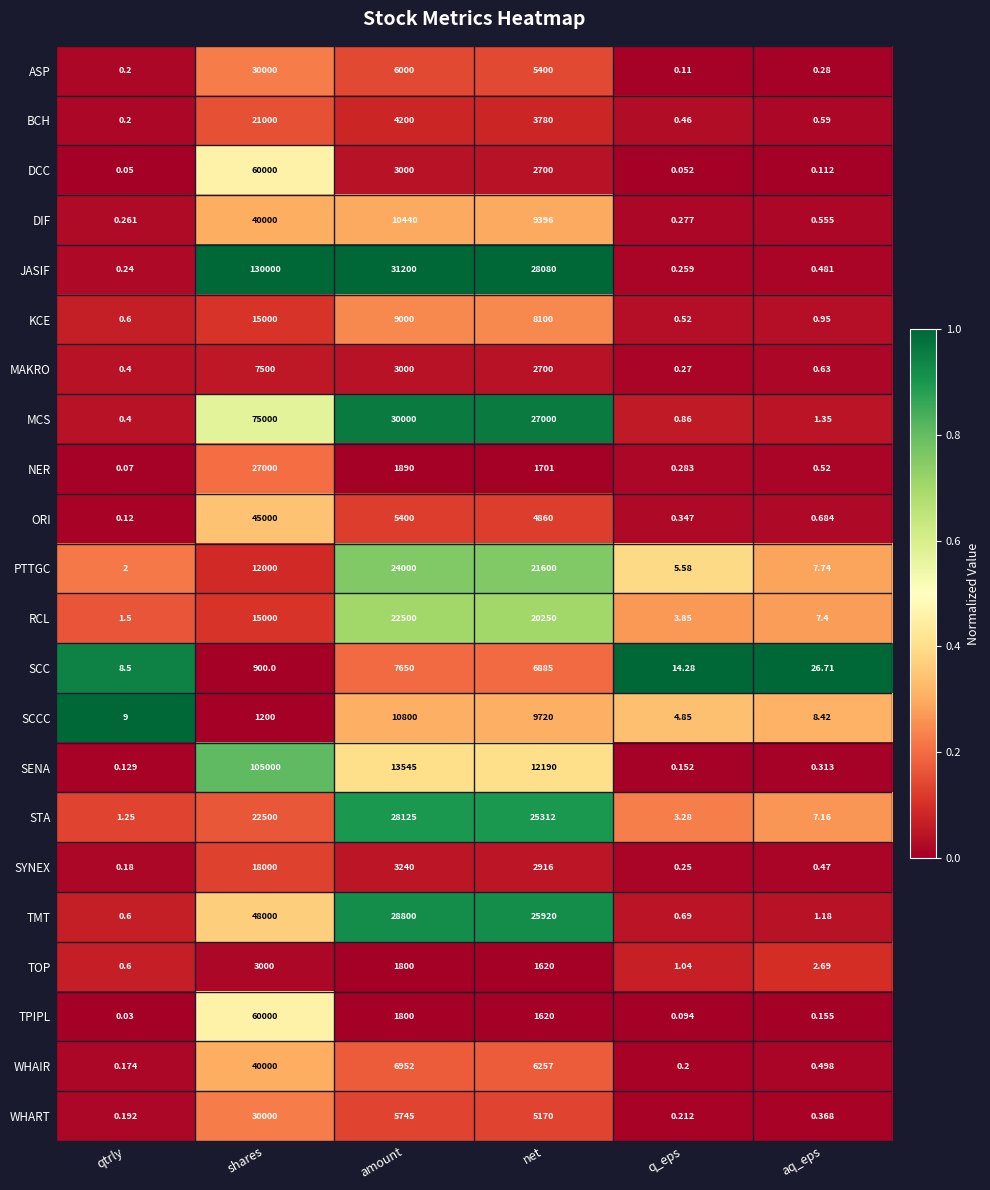

Where is SCCC nearest to the value 5402?

shares